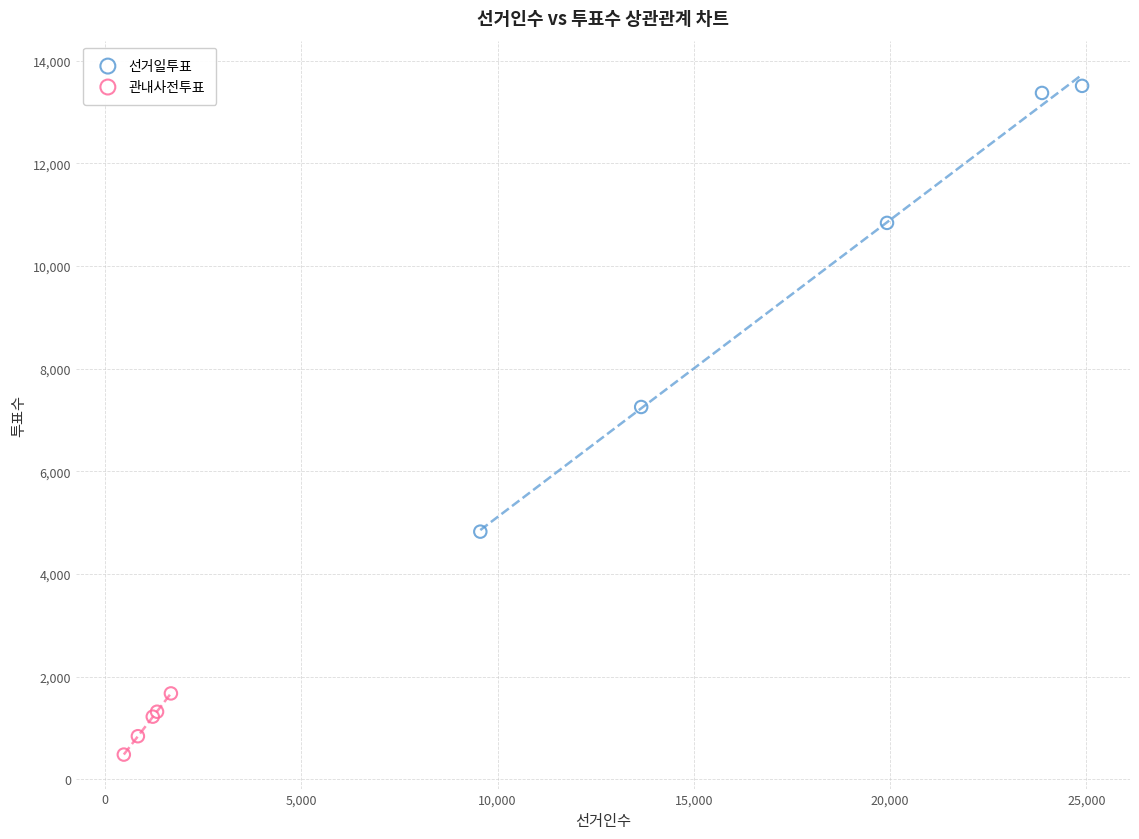

Which series reaches the minimum Y coordinate?

관내사전투표